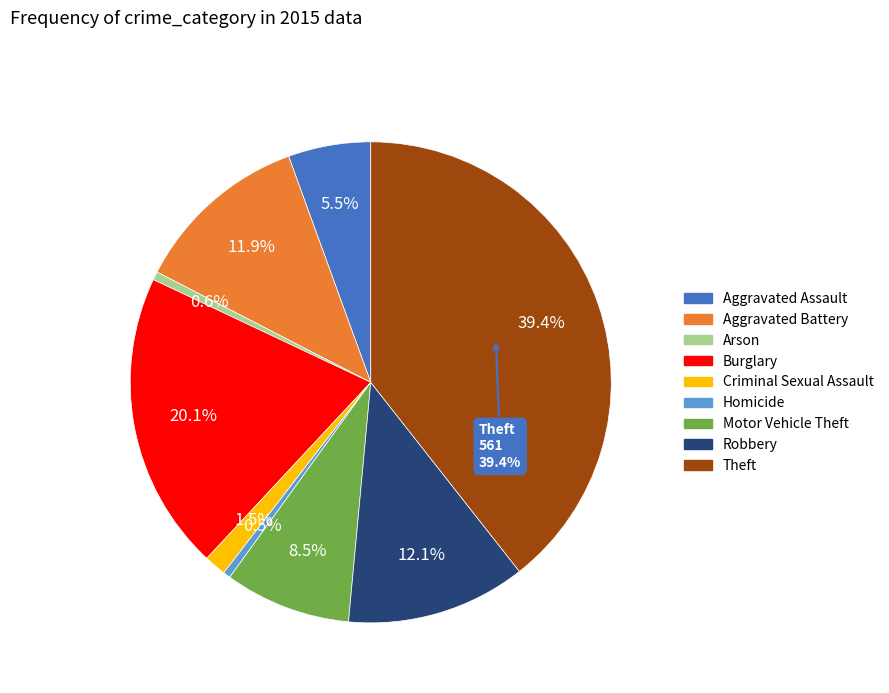

To the nearest percent, what is the difference between the Theft and Robbery slice percentages?

27%